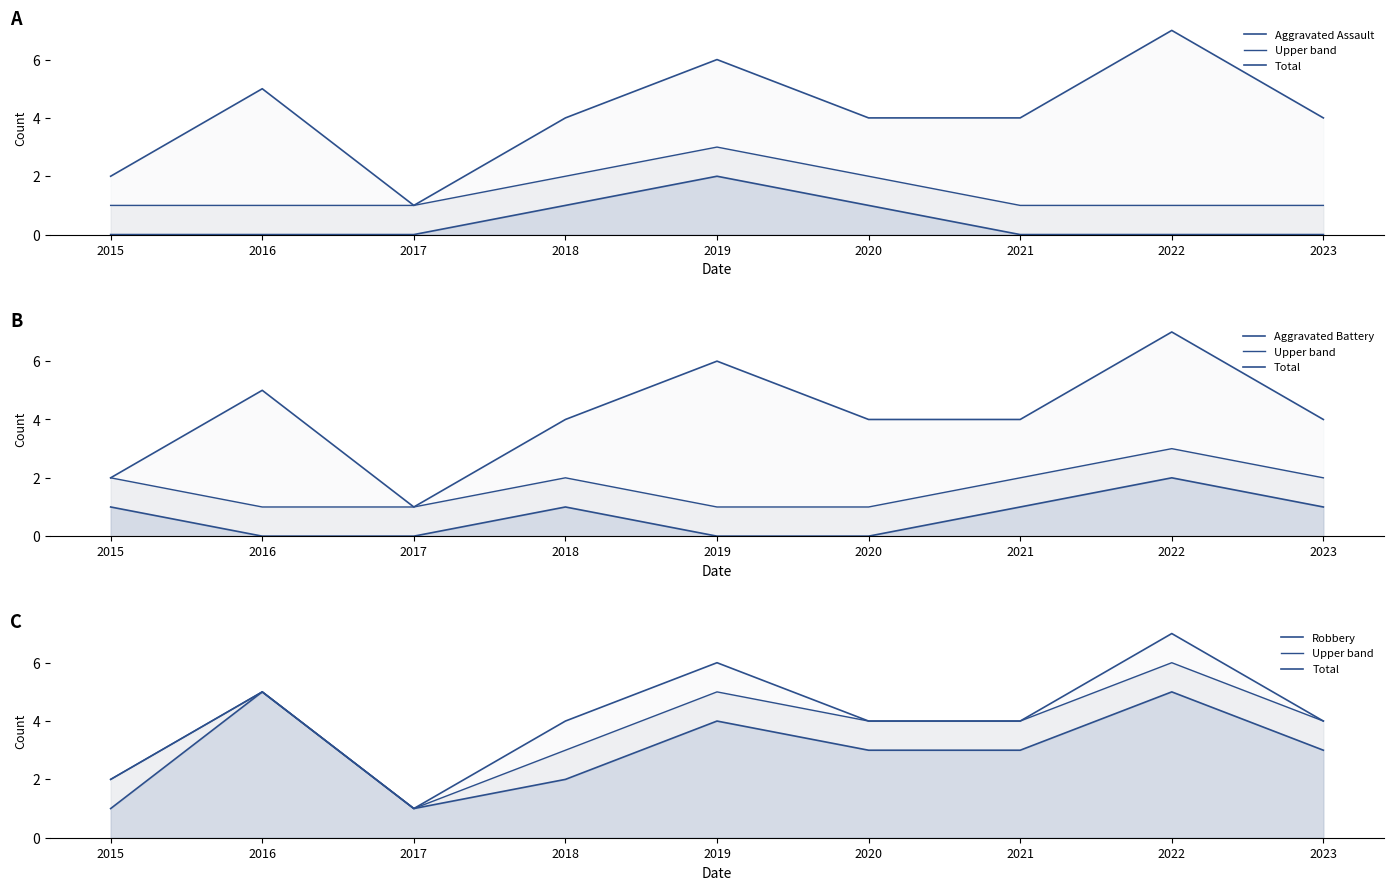

What is the spread (max minus min) of values at 2020?

4